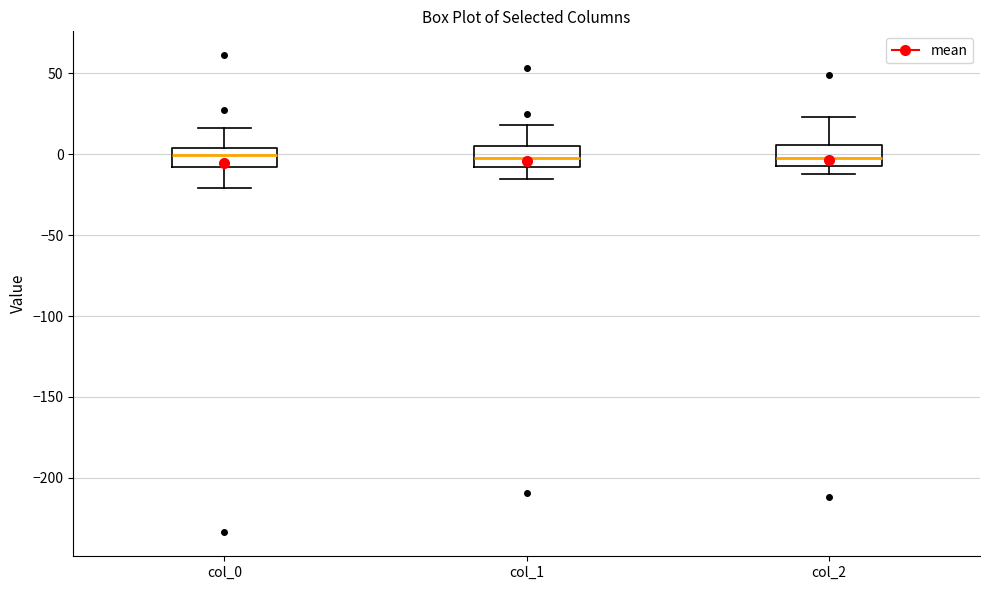

Reading left to right, transcribe this box plot: for each box, give where its median line is, the range the box spans, and where its two whiskers end, as read against the y-axis. The values are not printed on the chart, so give them approximately, as read against the axis.

col_0: median 0, box -10 to 5, whiskers -20 to 15
col_1: median 0, box -10 to 5, whiskers -15 to 20
col_2: median 0, box -5 to 5, whiskers -10 to 25